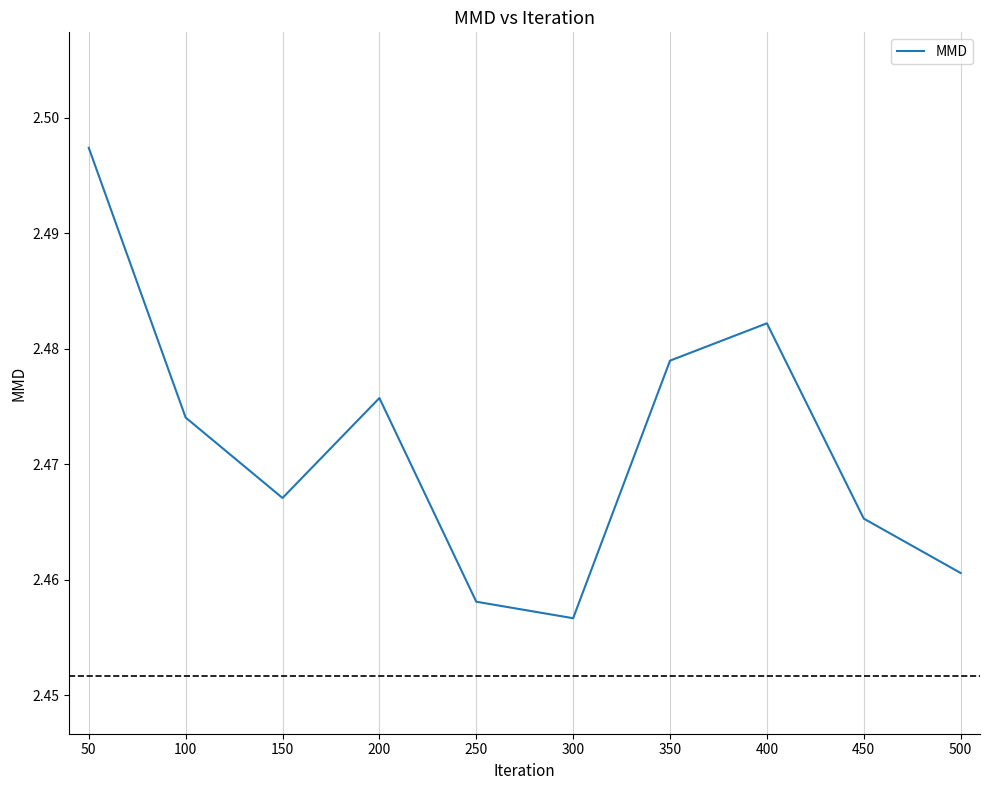

The chart shows a value of 4.3 at 300. True or false?

False